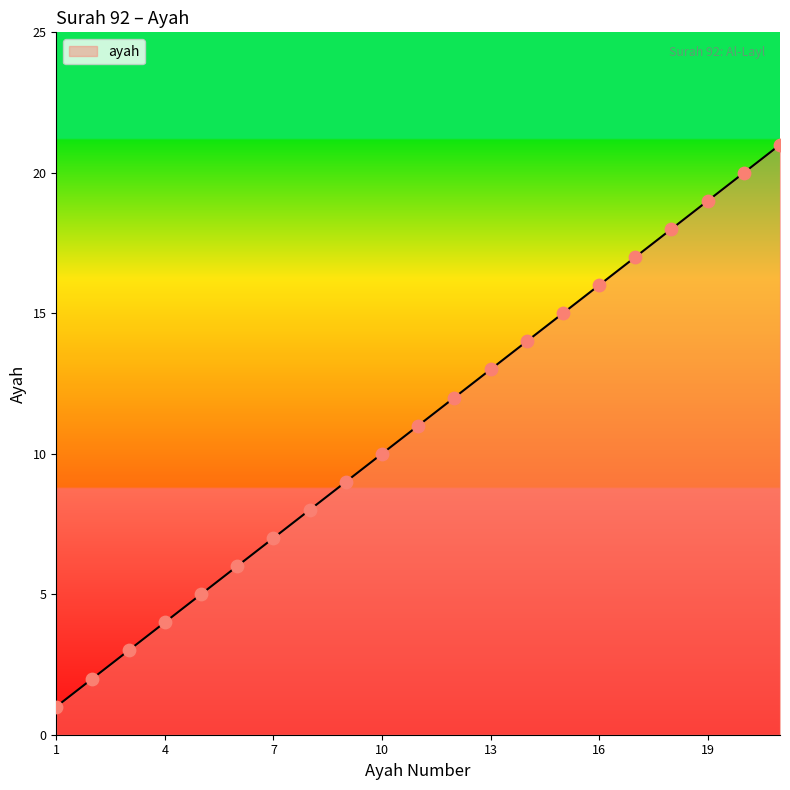

What is the difference between the maximum and minimum values?

20